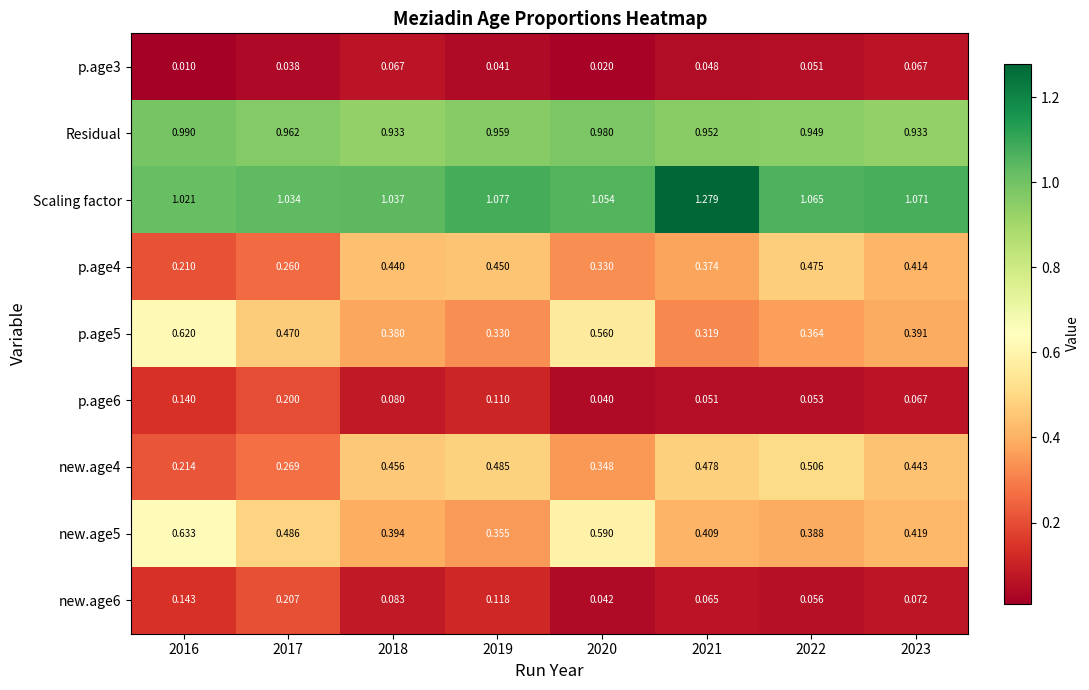

At how many categories does at least one series exceed 0?

8